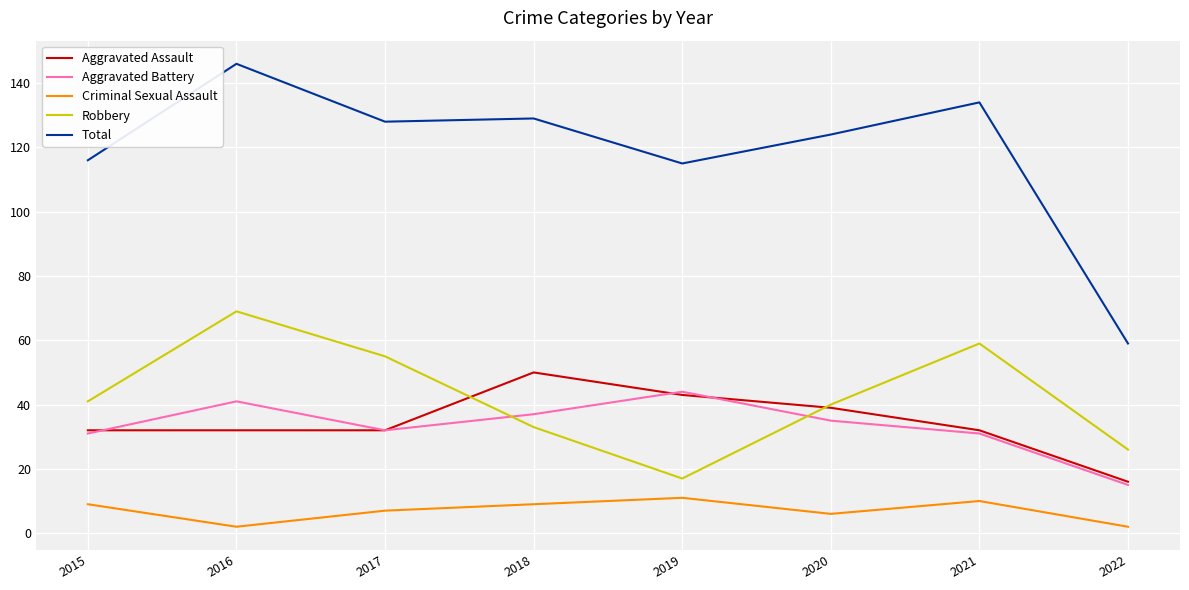

True or false: Aggravated Assault has a value of 39 at 2020.

True